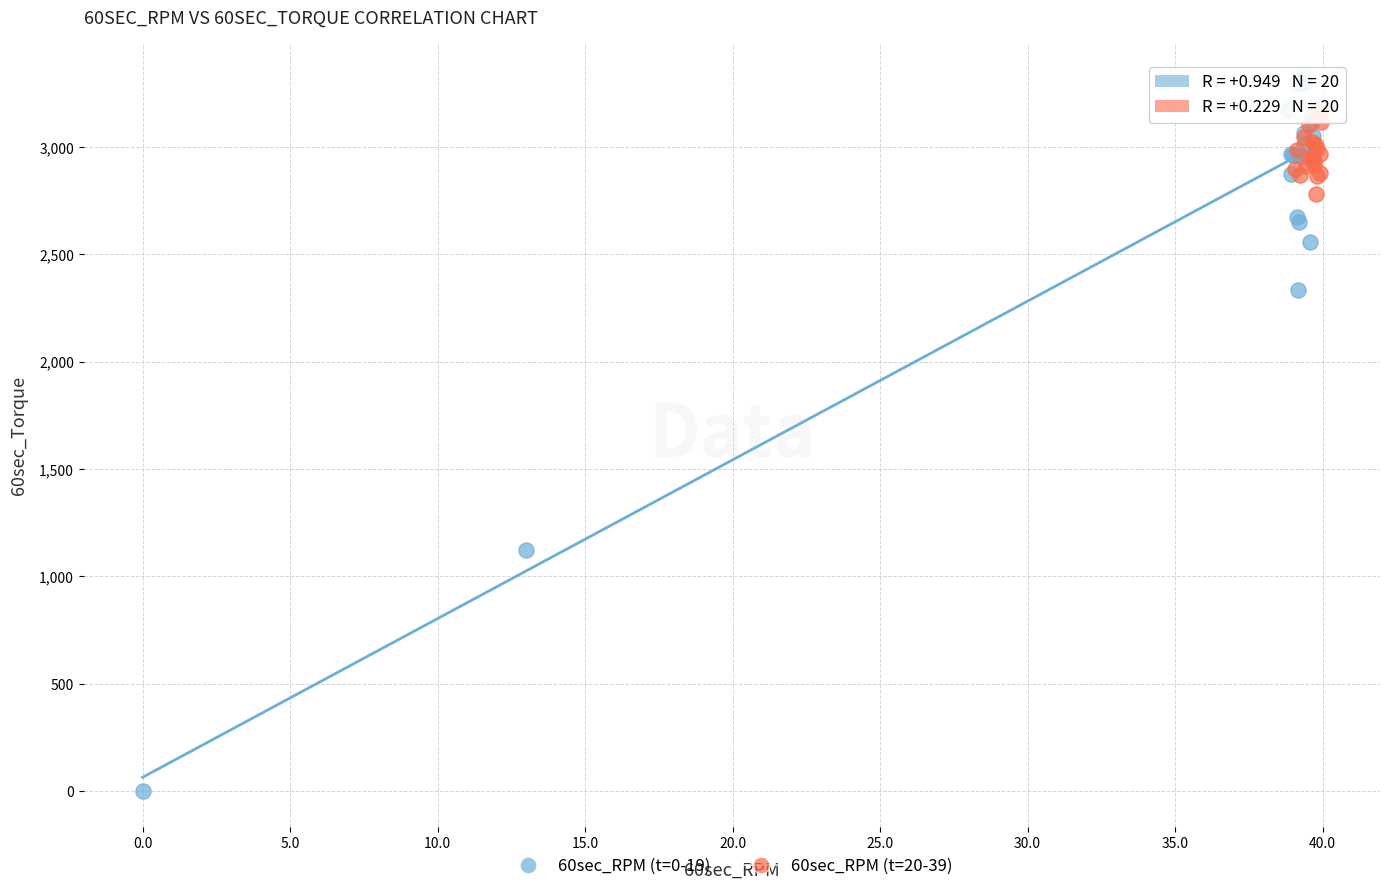

Which series contains the lowest Y value?

60sec_RPM (t=0-19)